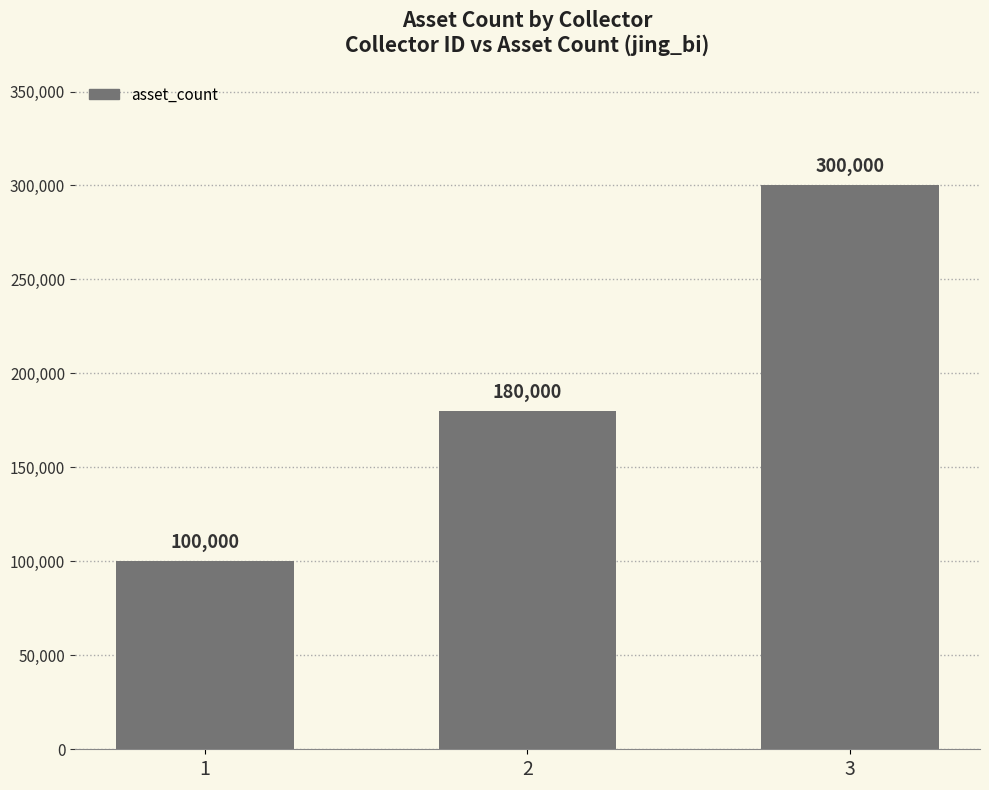

Where is the data nearest to the value 200000?

2